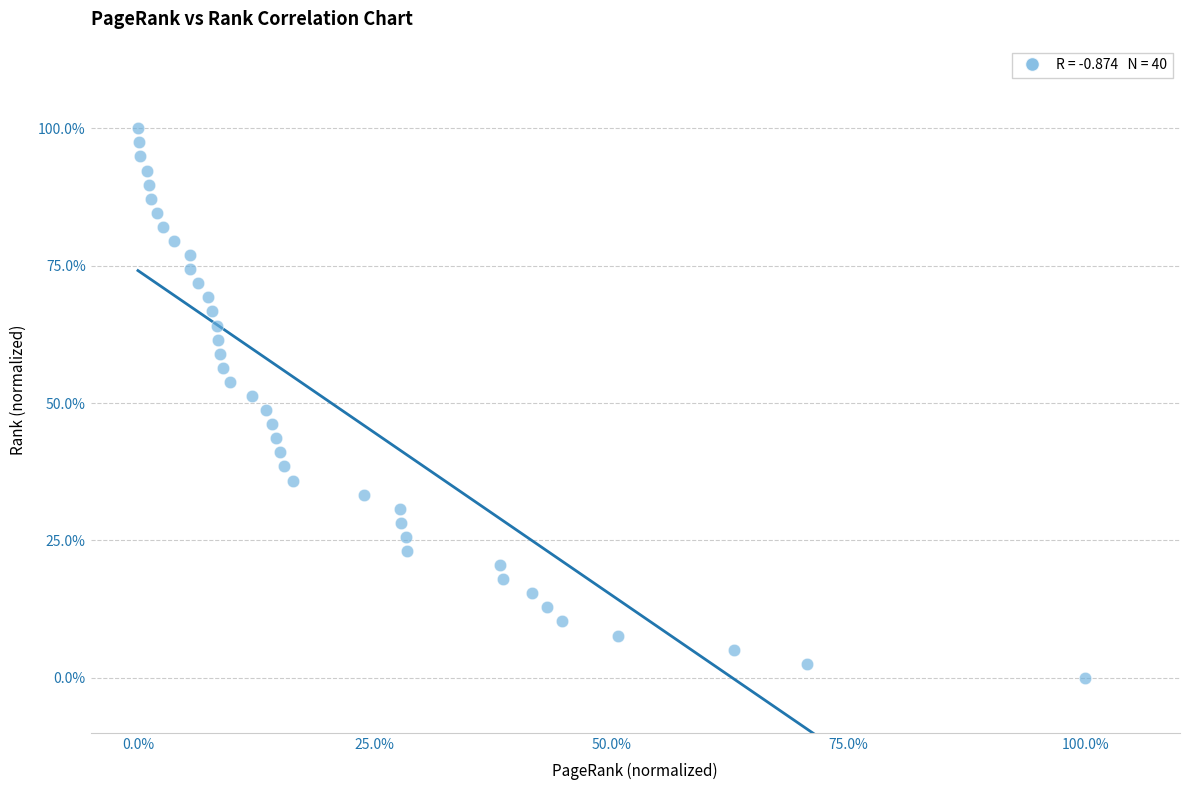

What is the range of Y values (max minus min)?

100.0